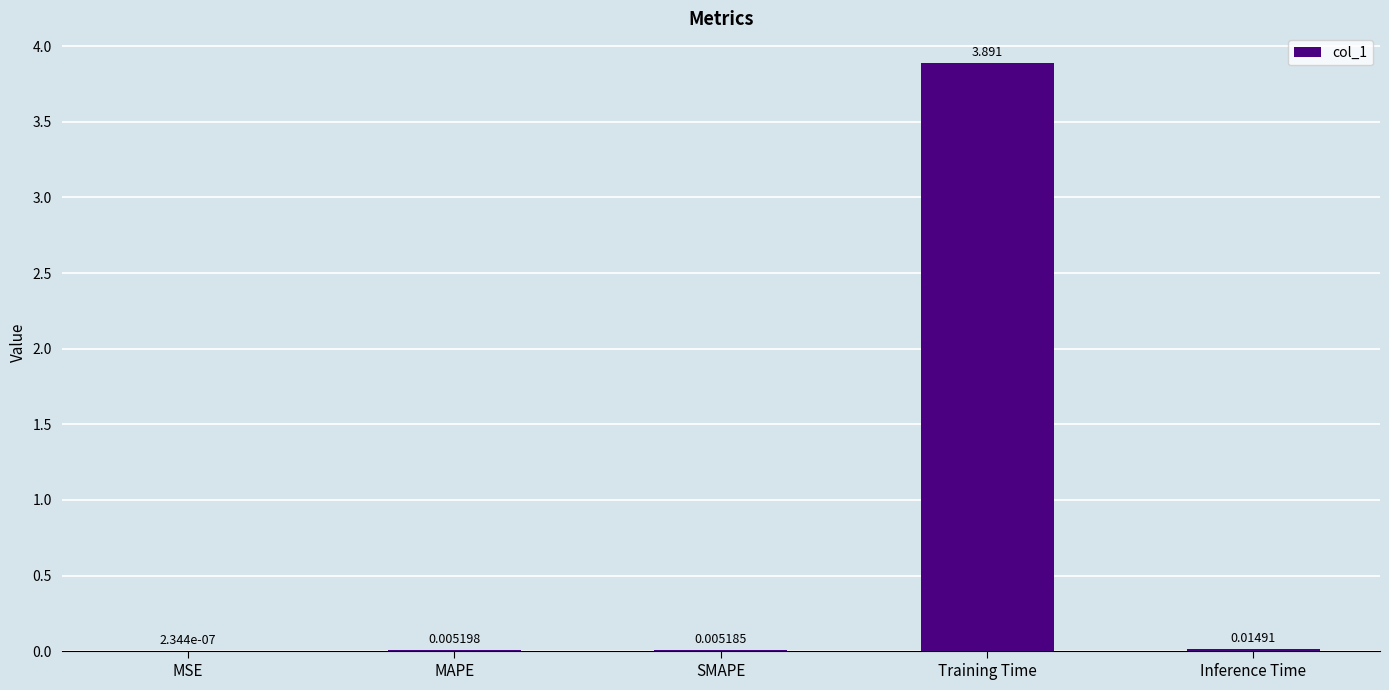

At which label is the value closest to 1?

Inference Time